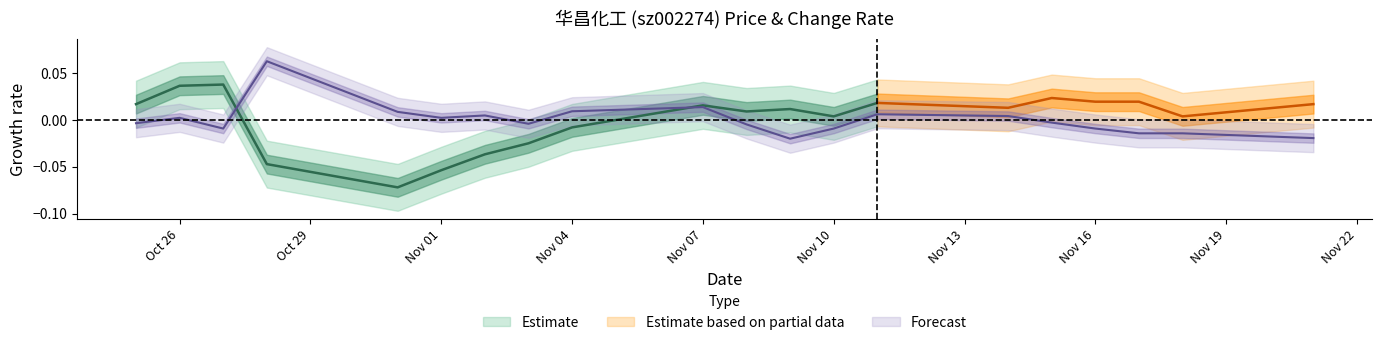

True or false: there are more than 0 points higher than both neighbors.

True